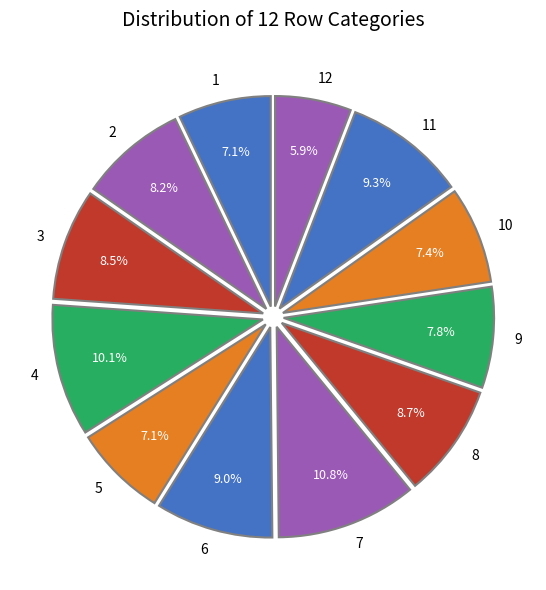

Which has a higher value, 11 or 1?

11